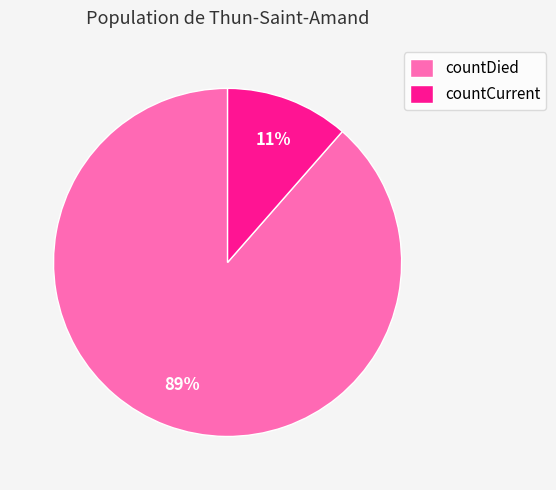

Which slice represents more than half of the pie?

countDied